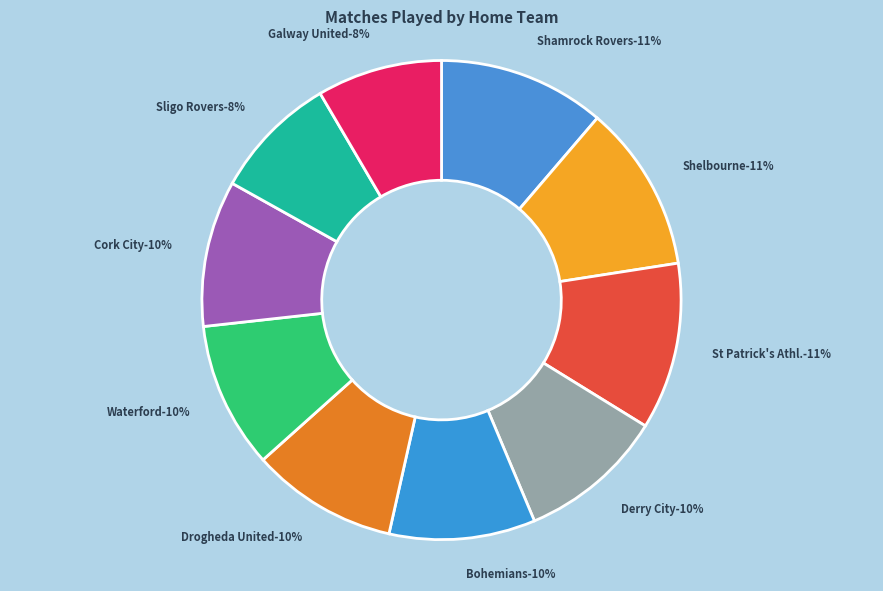

Does any single category account for the majority?

No